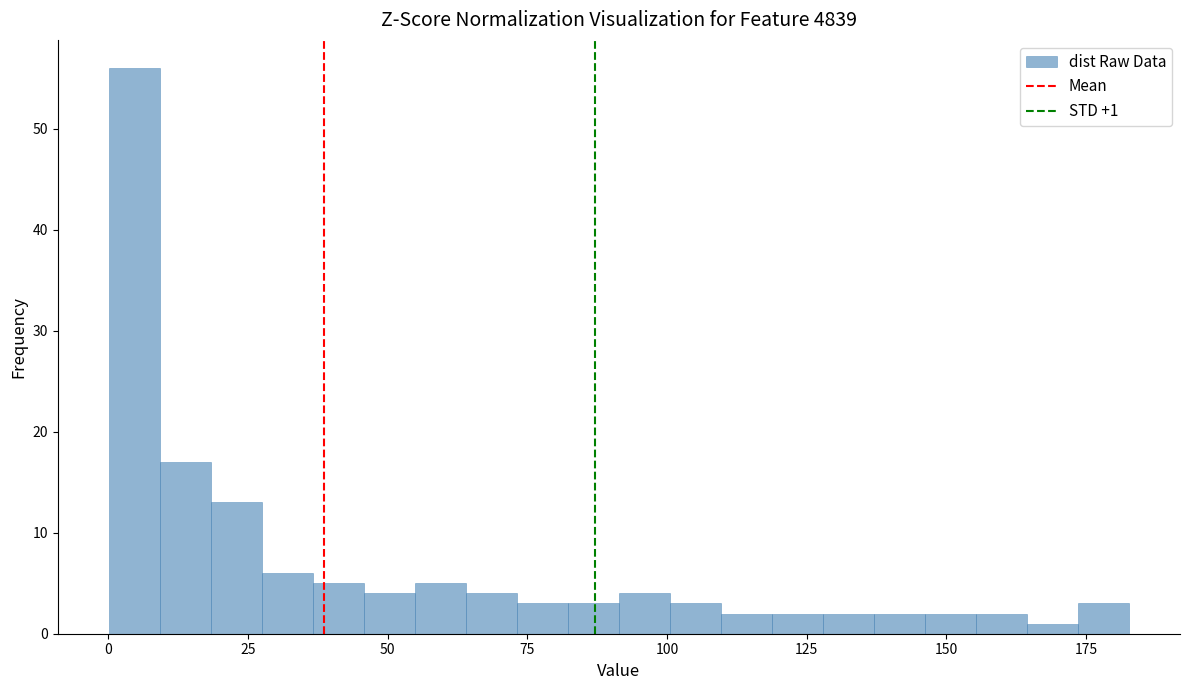

Read against the x-axis, roughly where is the centre of the tallest bar?

5